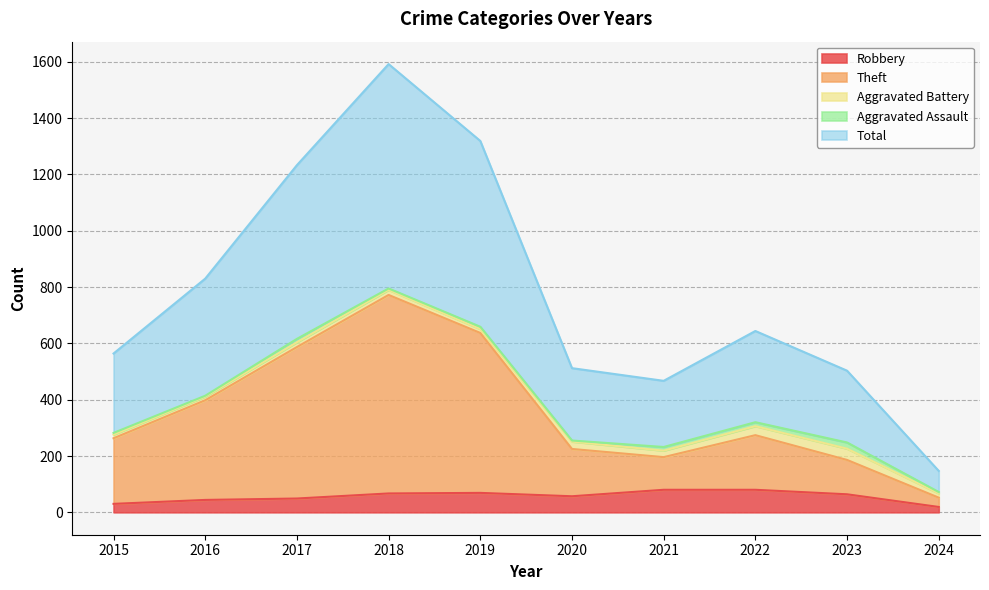

What is the highest value of the Robbery series?

80